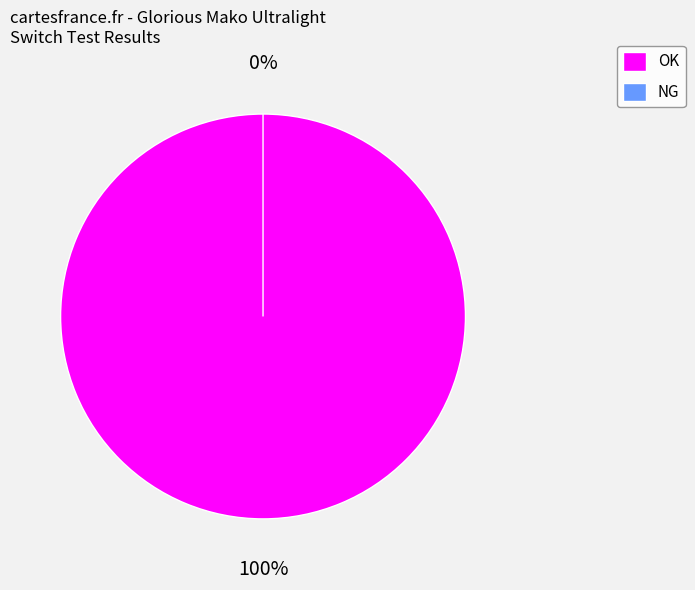

How many slices are in this pie chart?

2